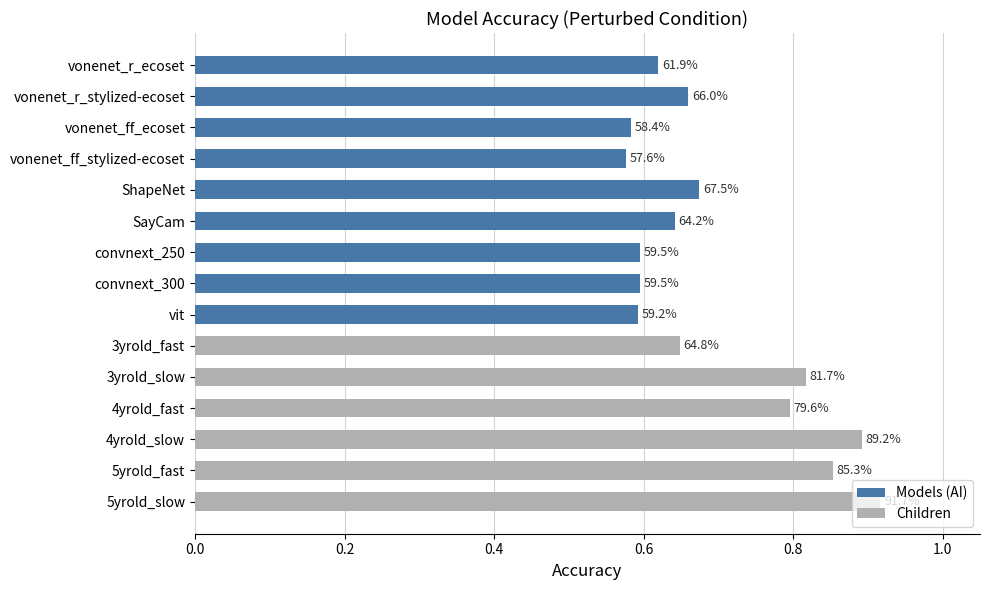

How many values are between 0 and 1?

15